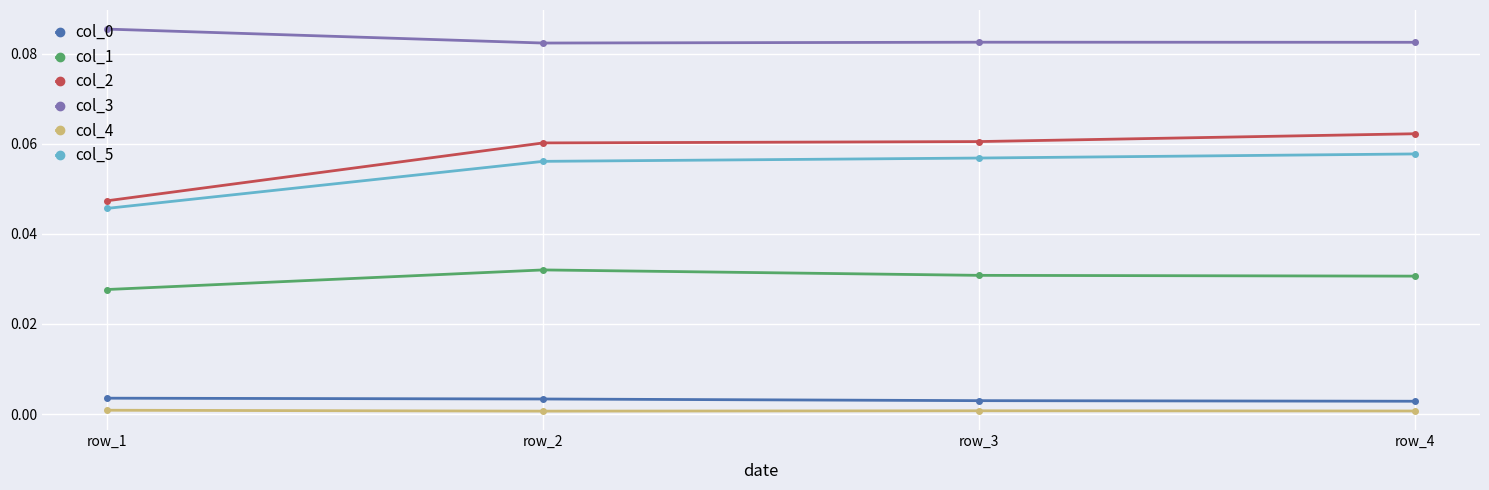

True or false: col_1 and col_3 cross at least once.

False